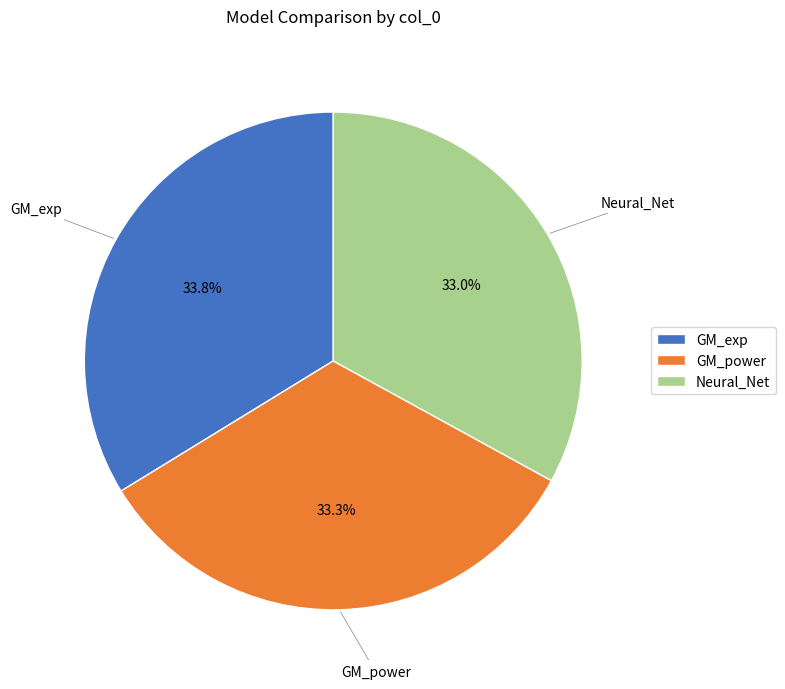

Does GM_exp represent more than half of the total?

No